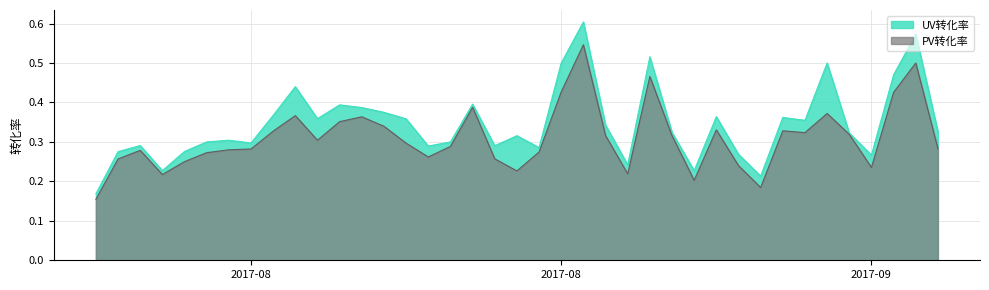

What are all the series names shown in the legend?

UV转化率, PV转化率